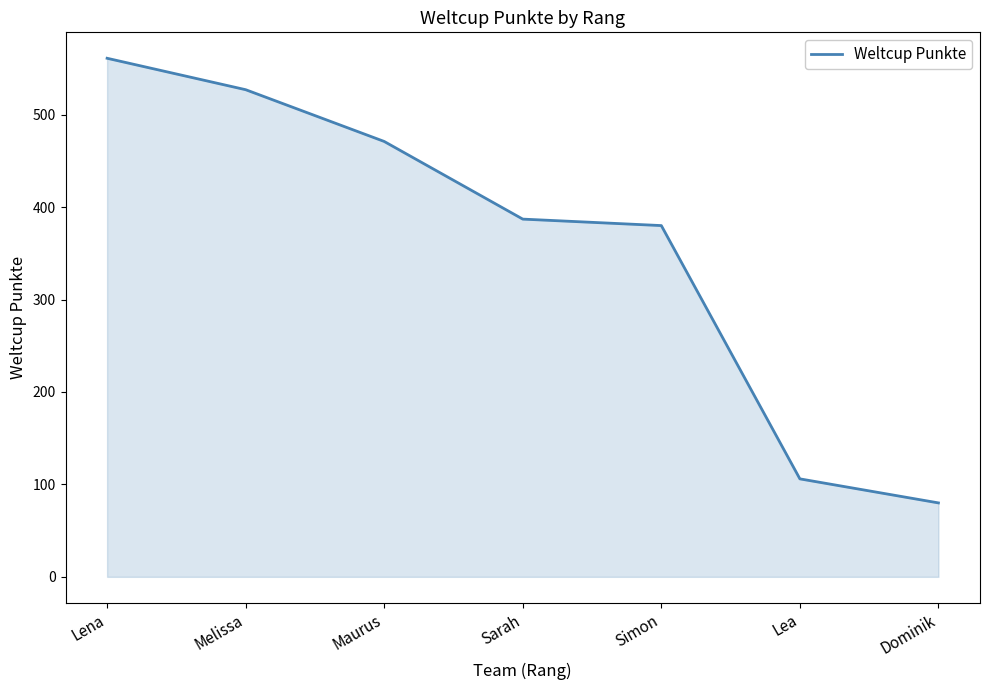

Rank the categories by value from lowest to highest.

Dominik, Lea, Simon, Sarah, Maurus, Melissa, Lena